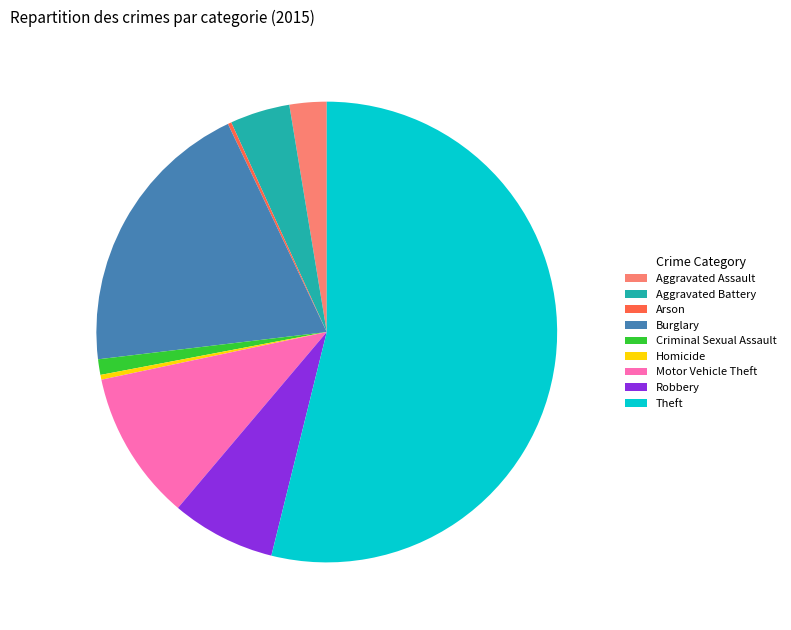

Is there any slice that represents more than half of the pie?

Yes